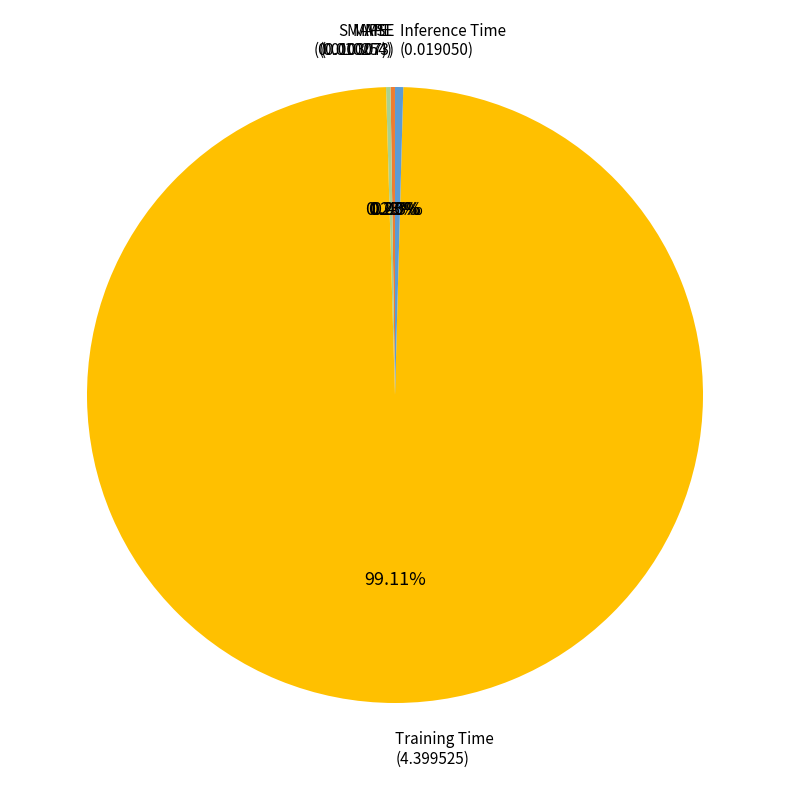

Is there a majority slice in this chart?

Yes